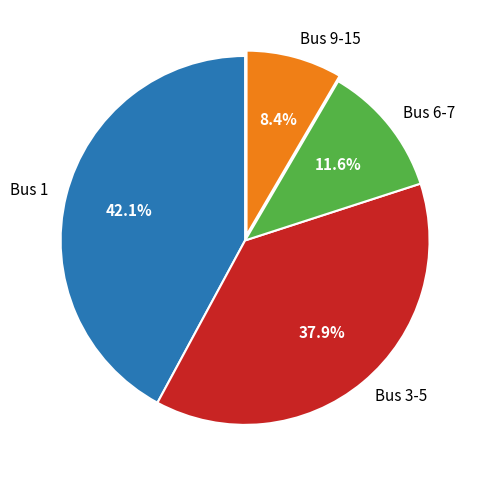

Does any single category account for the majority?

No